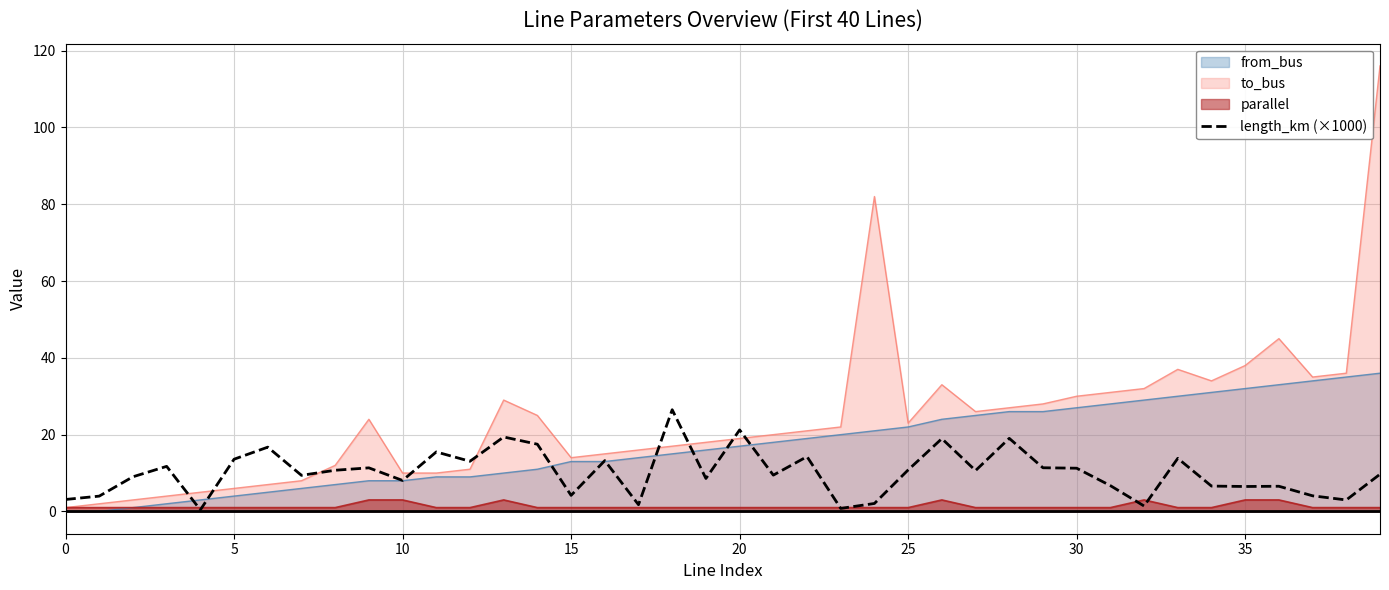

What is the highest value of the to_bus series?

116.0